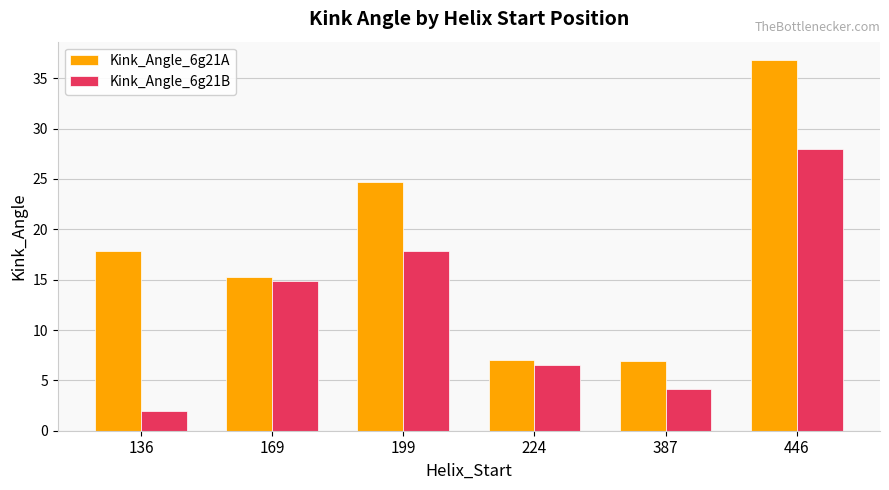

Which series has the largest total across all categories?

Kink_Angle_6g21A